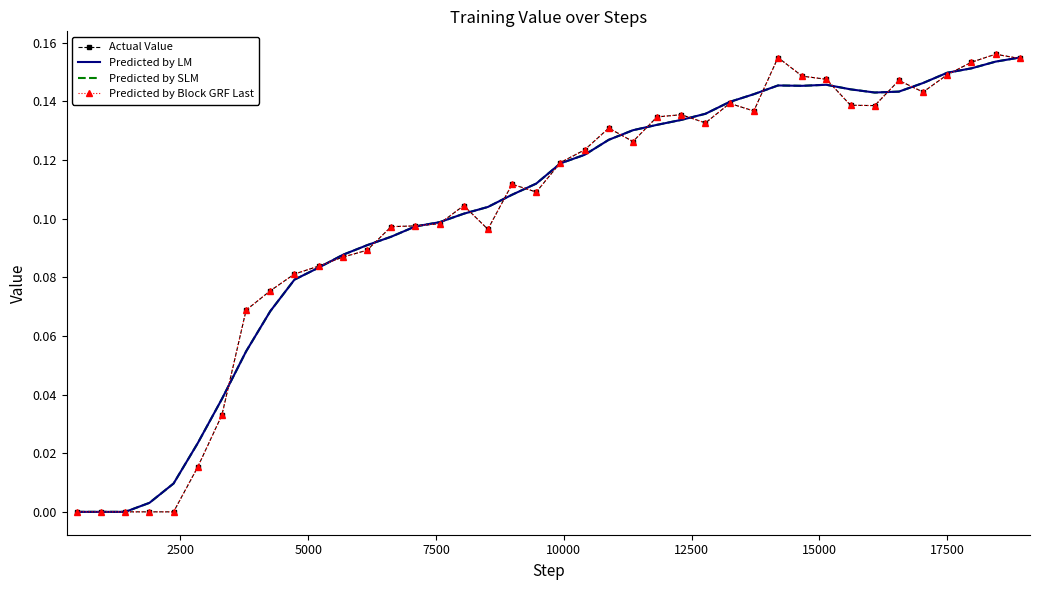

How many data points does each series have?

40